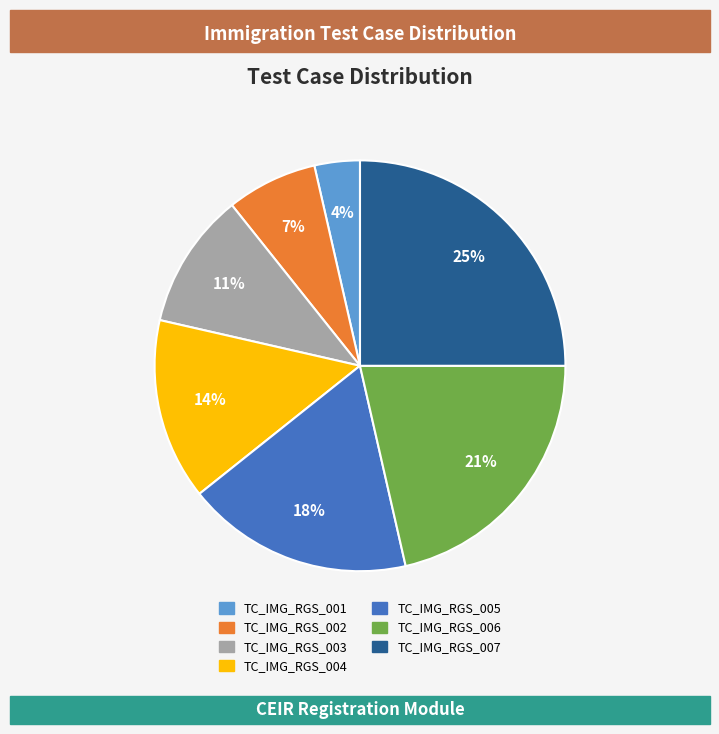

True or false: TC_IMG_RGS_005 accounts for 8% of the total.

False